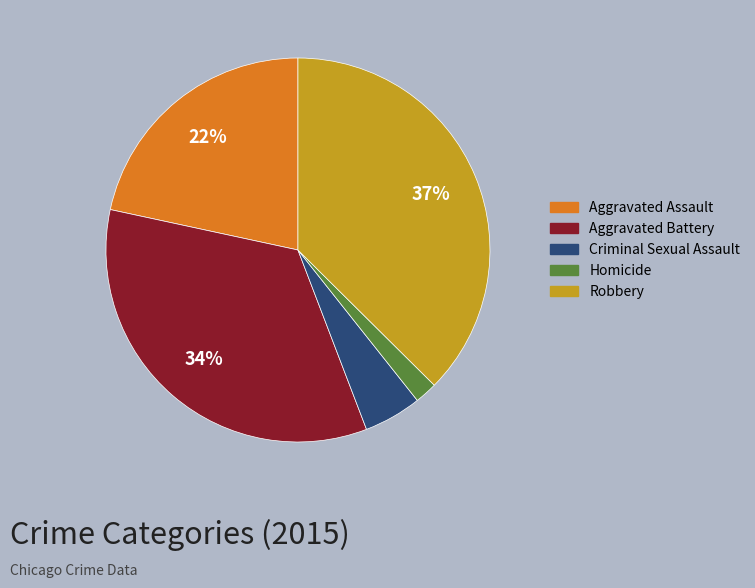

How many segments does this pie chart have?

5